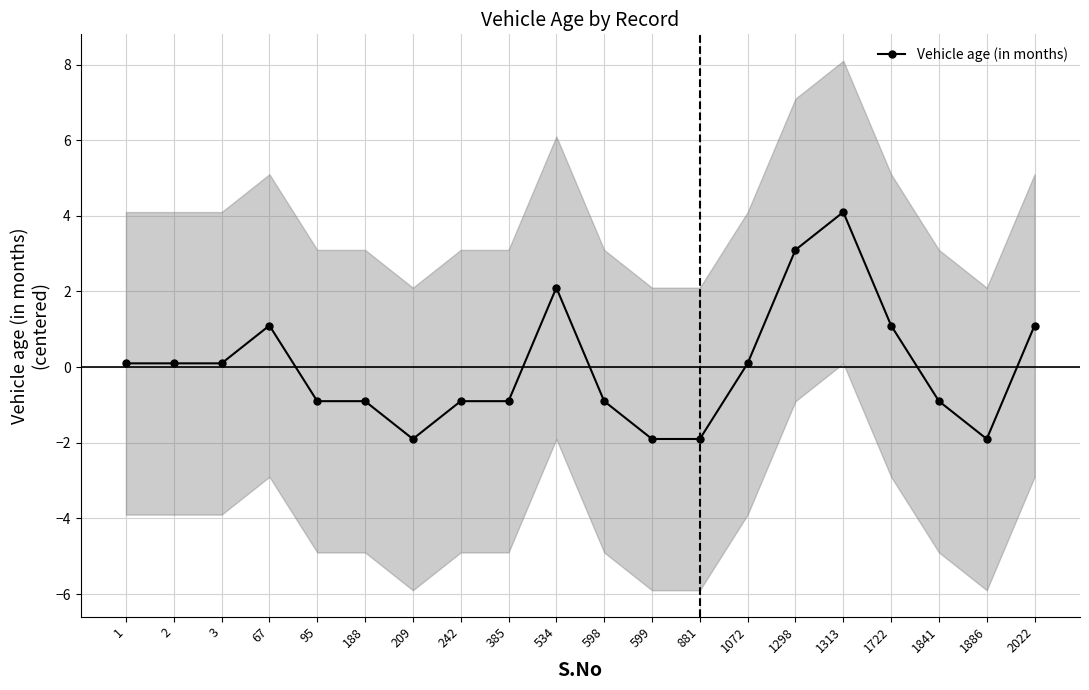

Is it true that the value at 3 is 0.1?

True